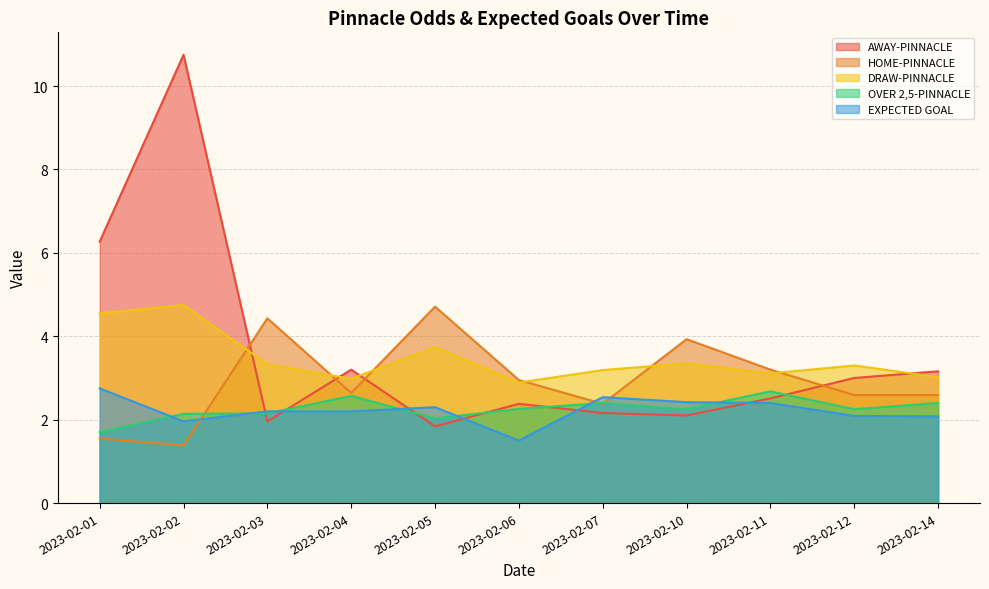

Does the chart display data point markers on the line(s)?

No